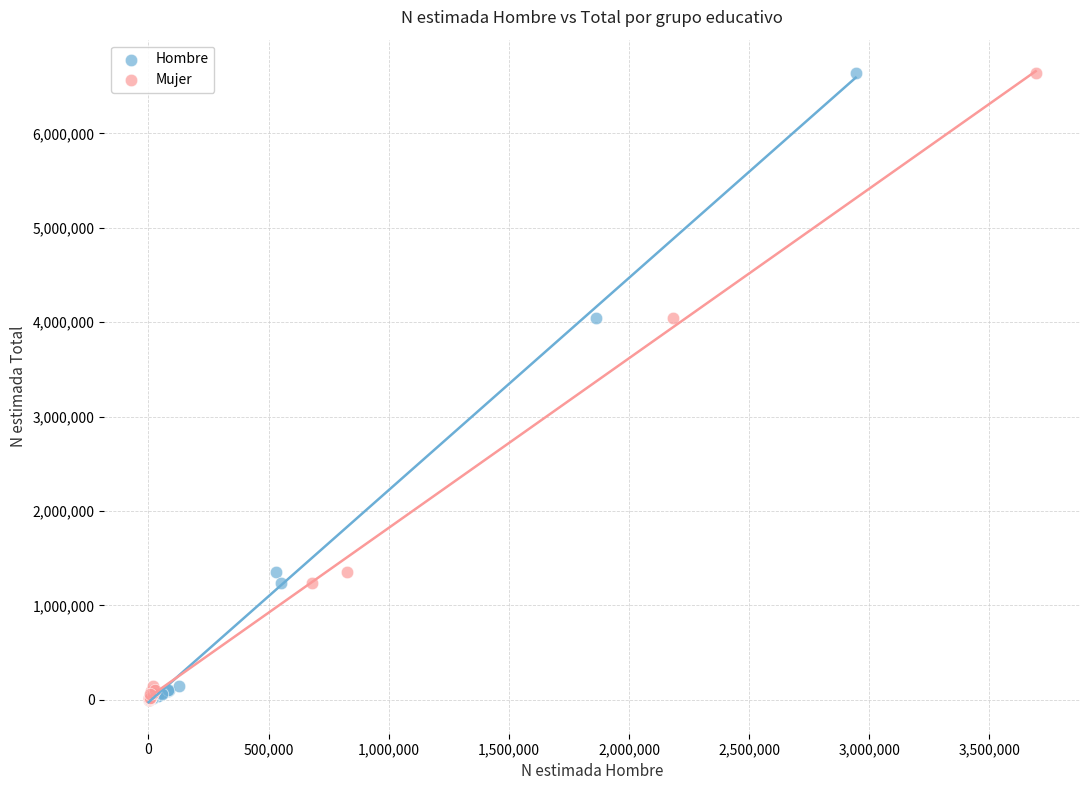

What are all the series names shown in the legend?

Hombre, Mujer